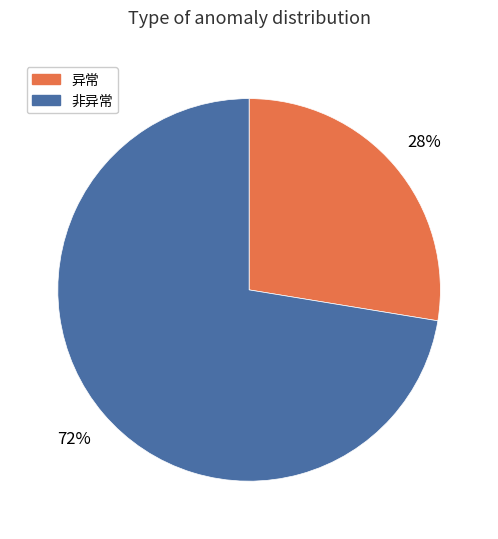

Do 异常 and 非异常 together represent more than half of the pie?

Yes